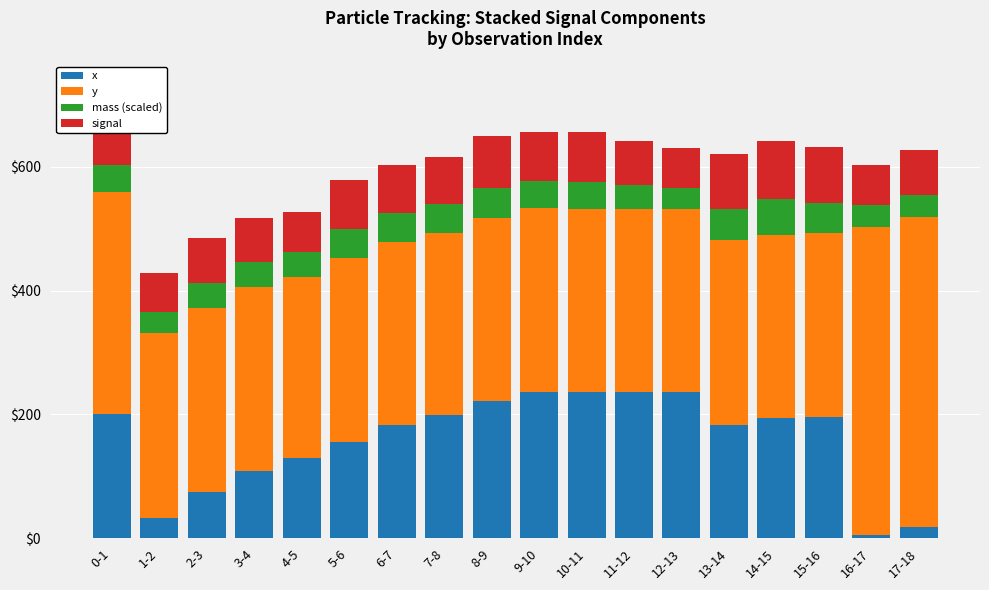

What is the difference between the maximum and minimum values in the x series?

230.9